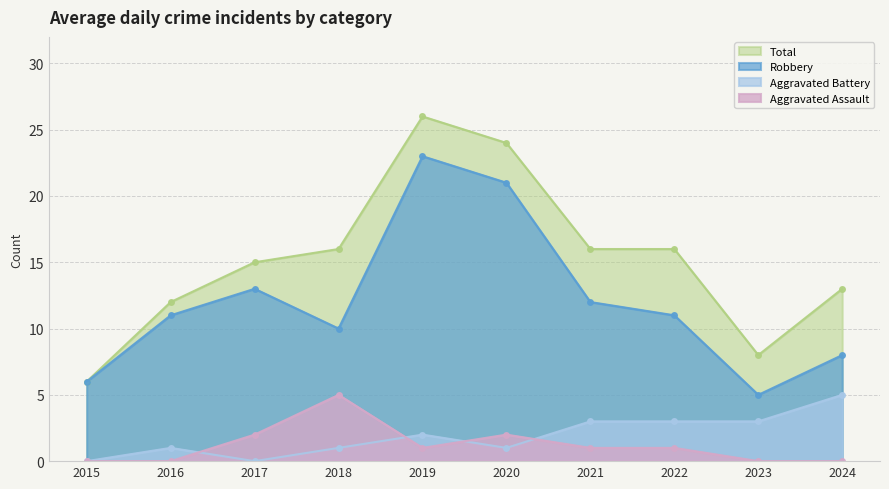

What is the difference between the maximum and second lowest values in the Robbery series?

17